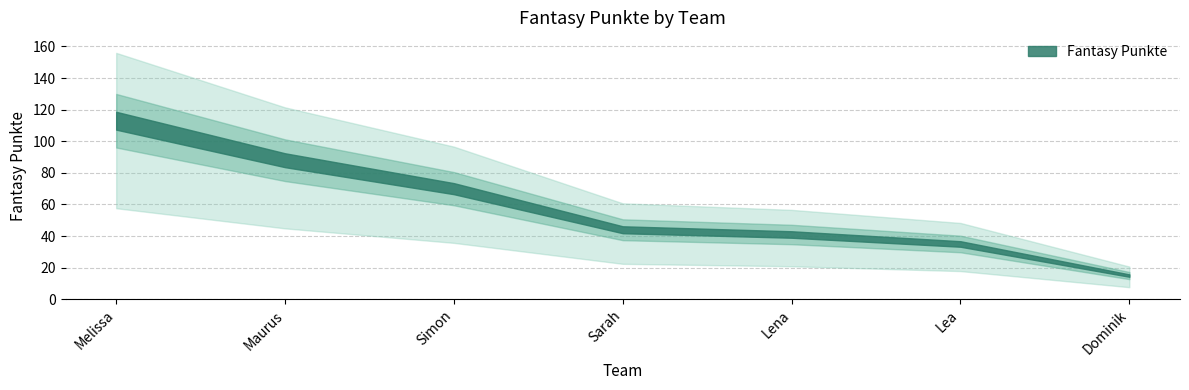

At which category does the chart reach its minimum across all series?

Dominik